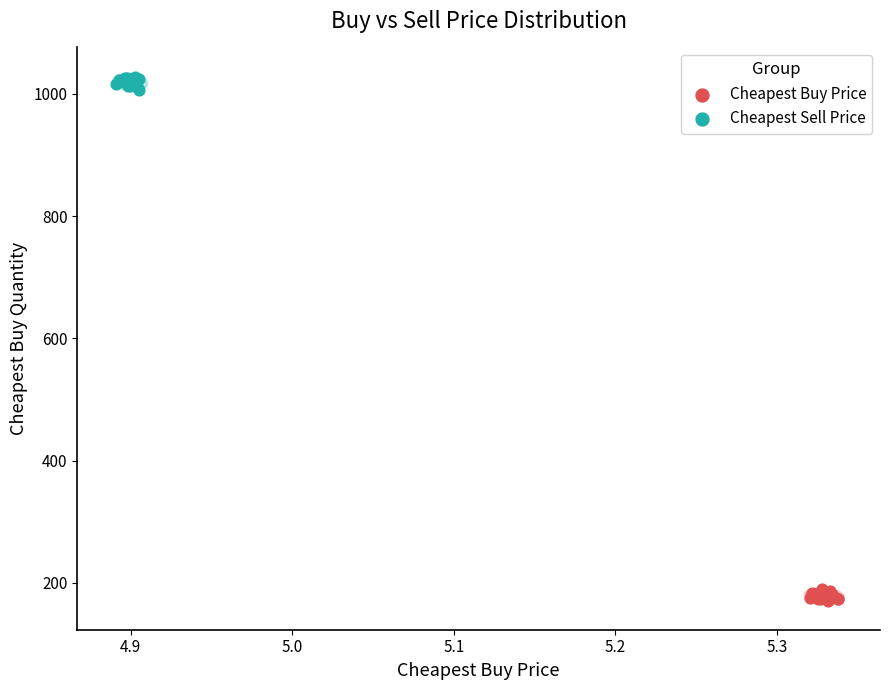

Which series contains the highest Y value?

Cheapest Sell Price